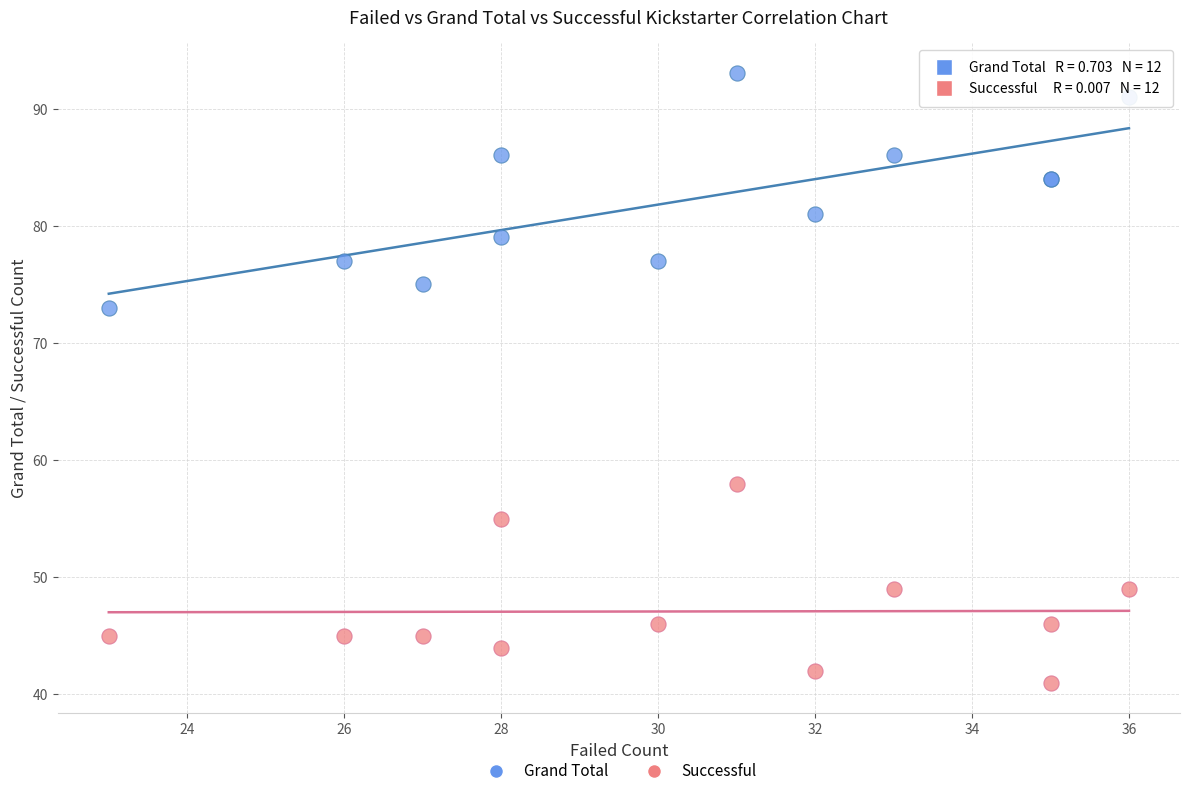

What are all the series names shown in the legend?

Grand Total, Successful